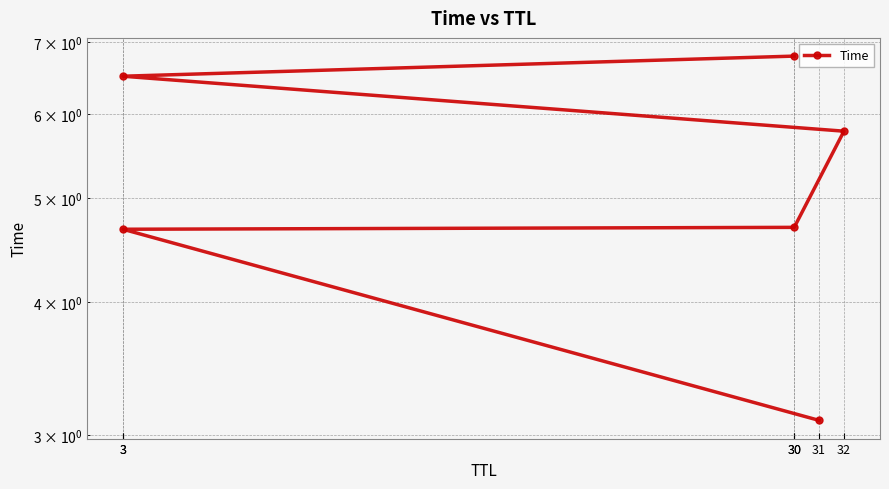

At which label is the value closest to 4?

3